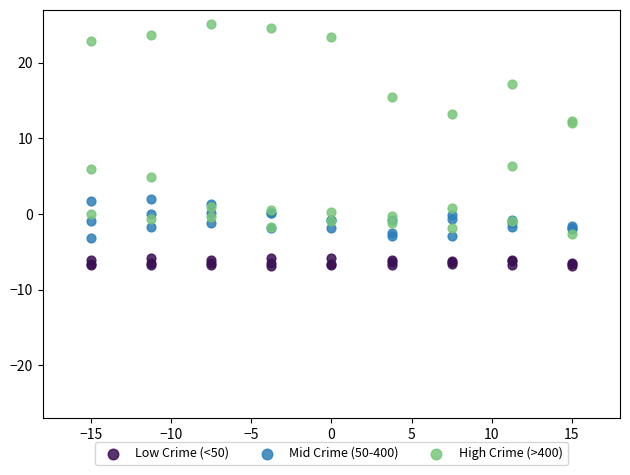

What is the X range (max minus min) for the scatter plot?

30.0